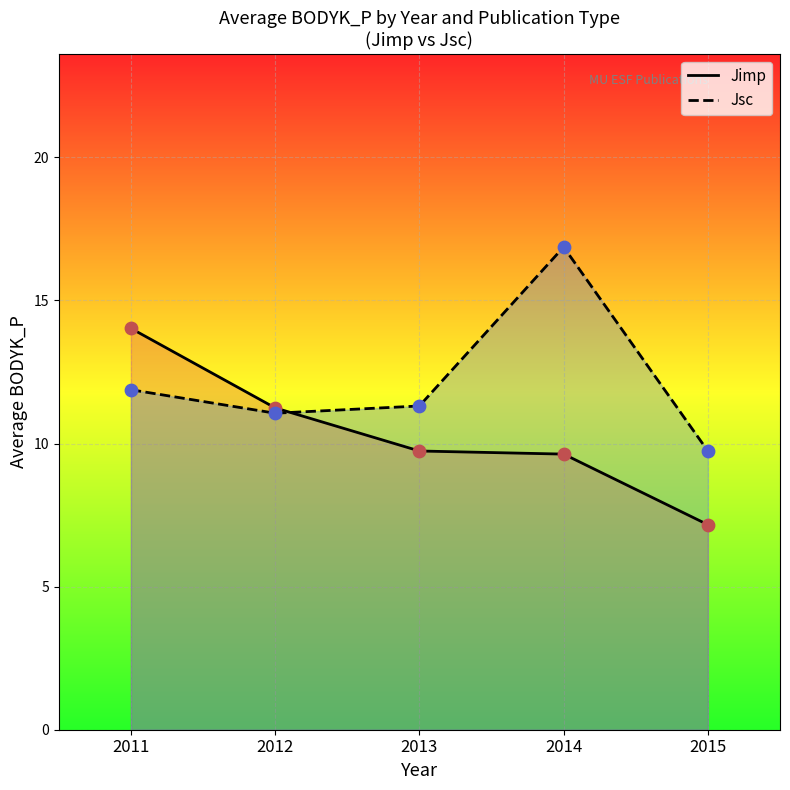

Which series has the largest total across all categories?

Jsc